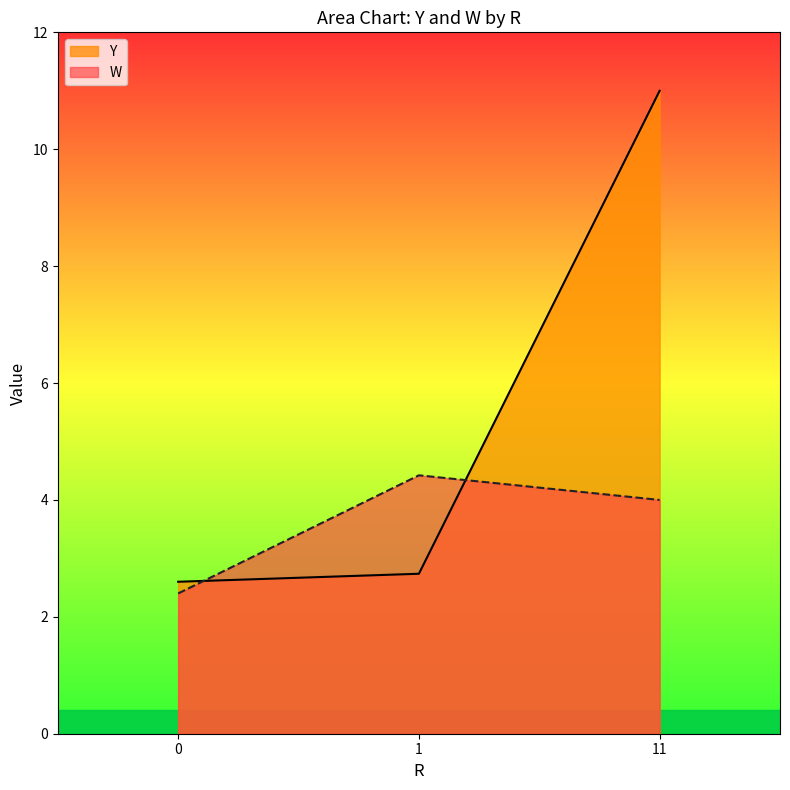

Reading left to right, transcribe all the data shown in this chart.

Y_line: 0=2.6	1=2.7	11=11.0
W_line: 0=2.4	1=4.4	11=4.0